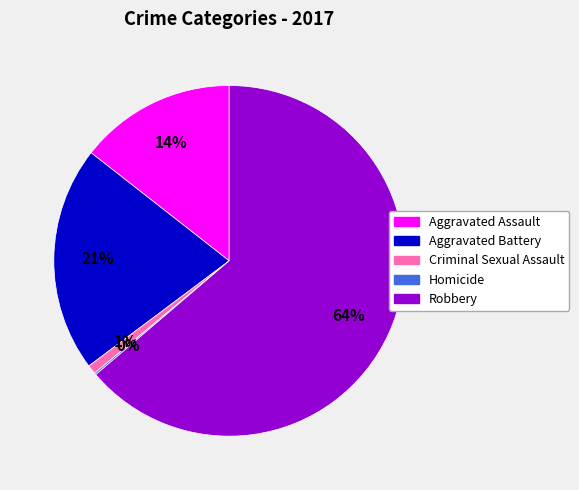

Which has a higher value, Aggravated Battery or Aggravated Assault?

Aggravated Battery